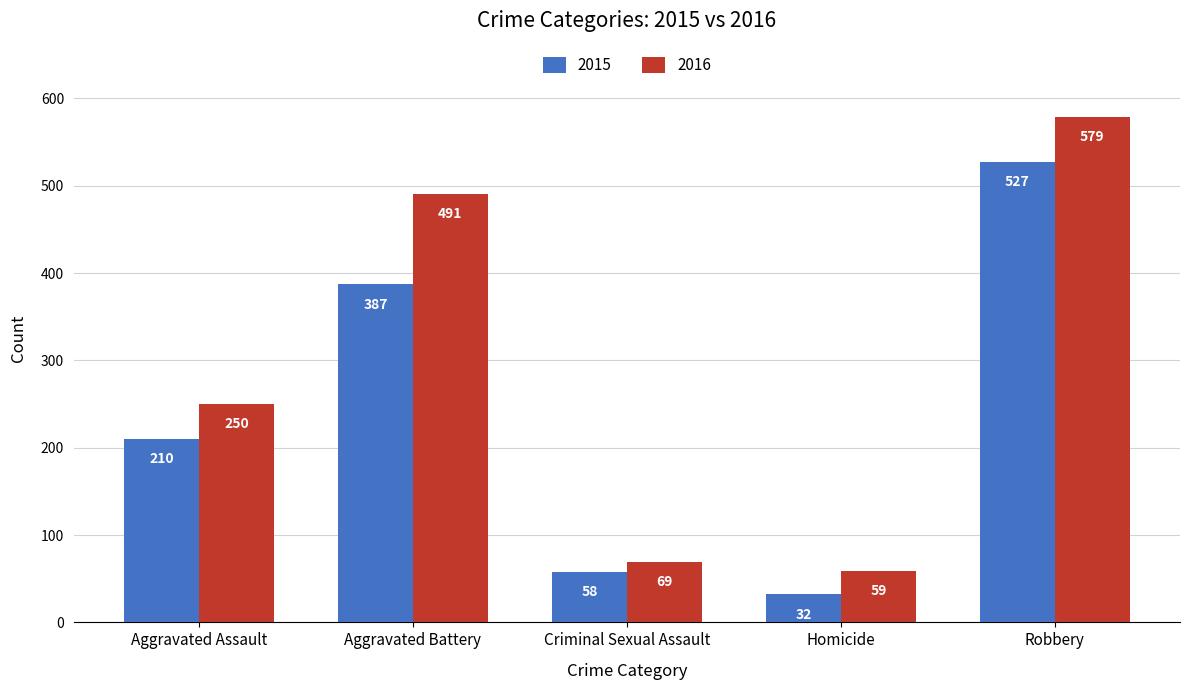

What is the label of the 2nd bar from the left?

Aggravated Battery